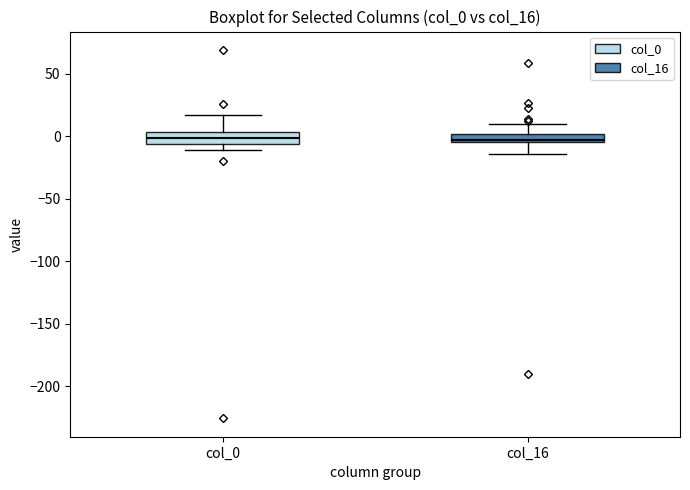

Where does the median line of the box for col_0 sit on the y-axis? The values are not printed on the chart, so give them approximately, as read against the axis.

0